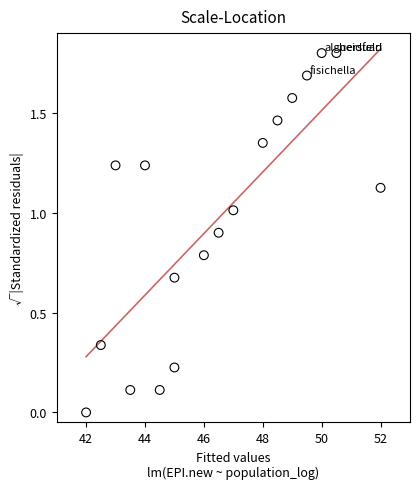

What is the range of X values (max minus min)?

10.0